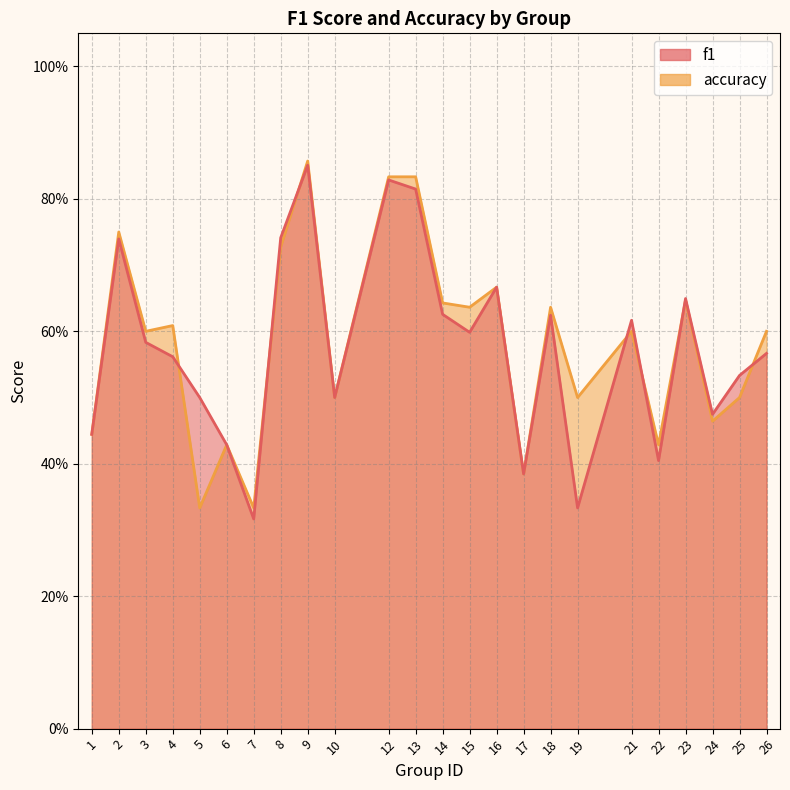

What is the minimum value shown in the chart?

0.3